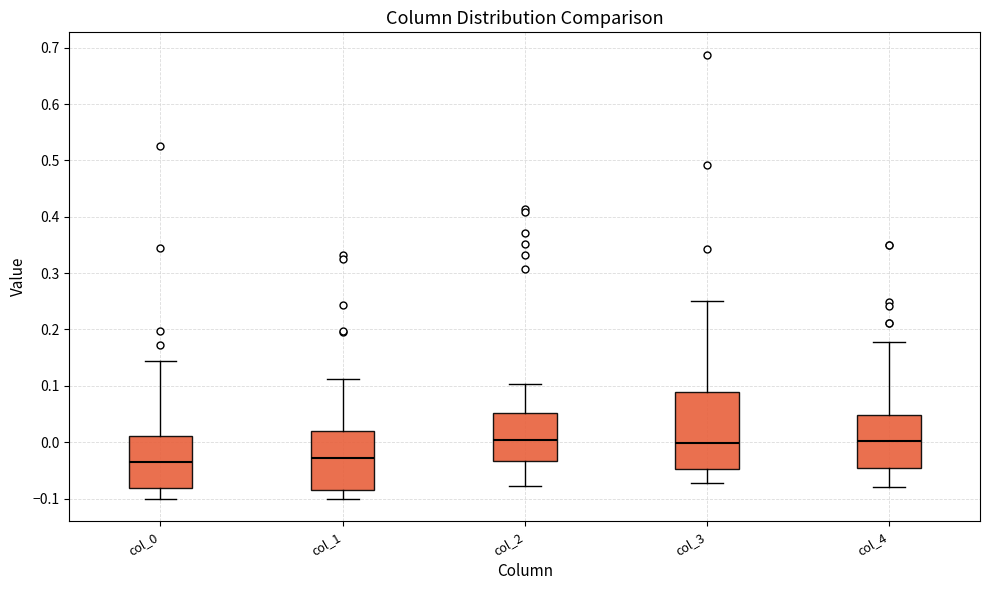

Comparing the boxes themselves (not the whiskers), which one is the tallest?

col_3